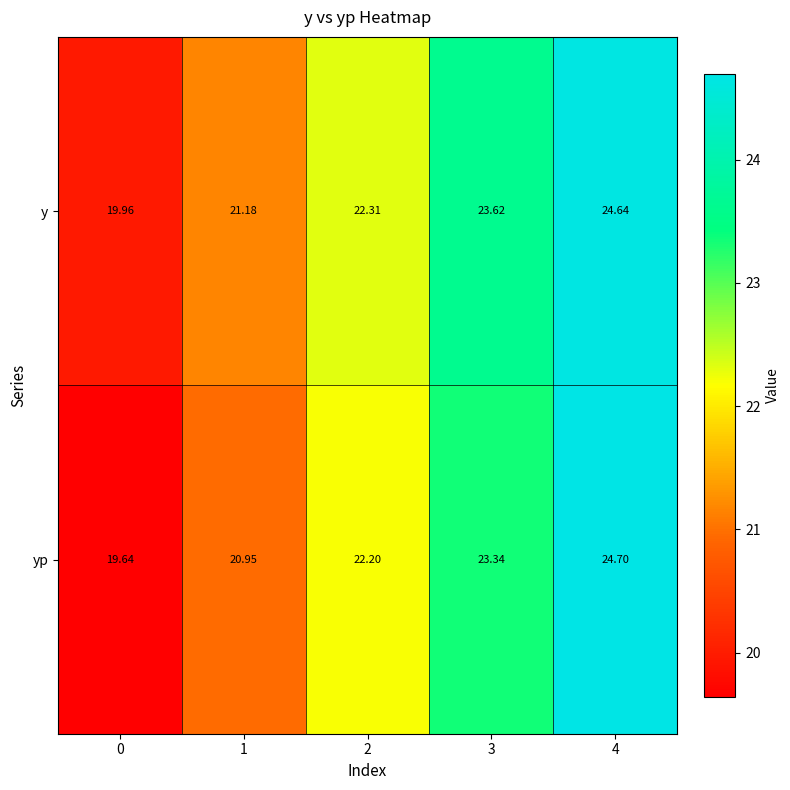

Rank the series at 2 from lowest to highest value.

yp, y